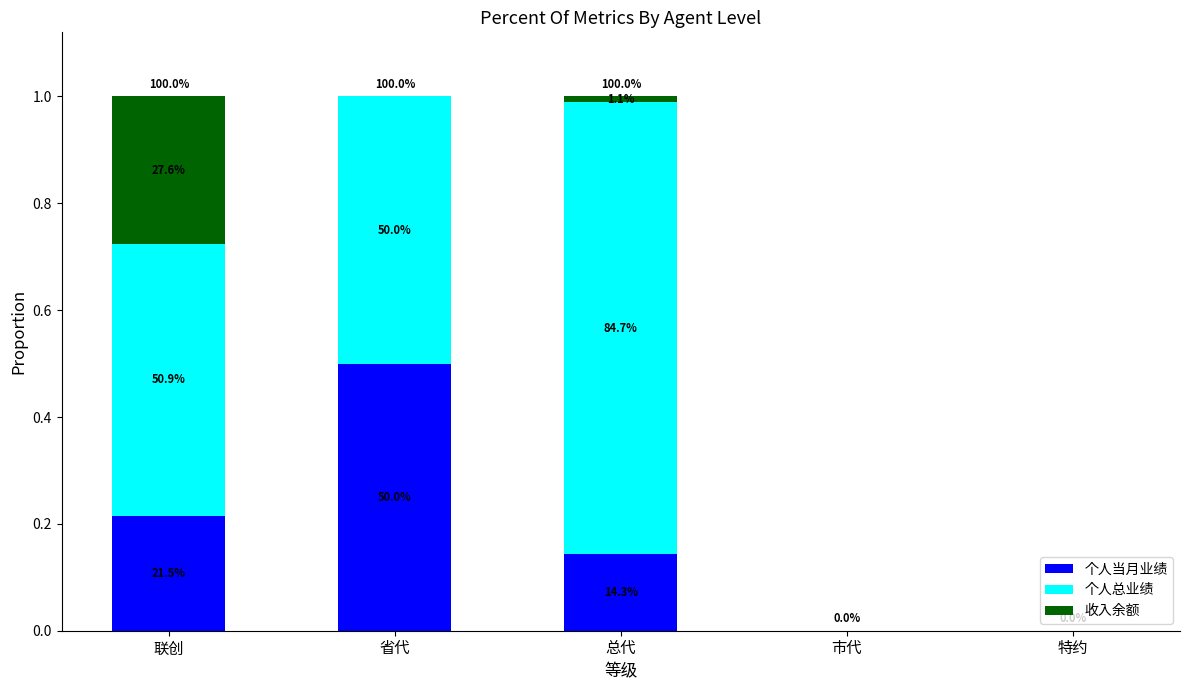

The 收入余额 series shows 0.0 at 市代. True or false?

True